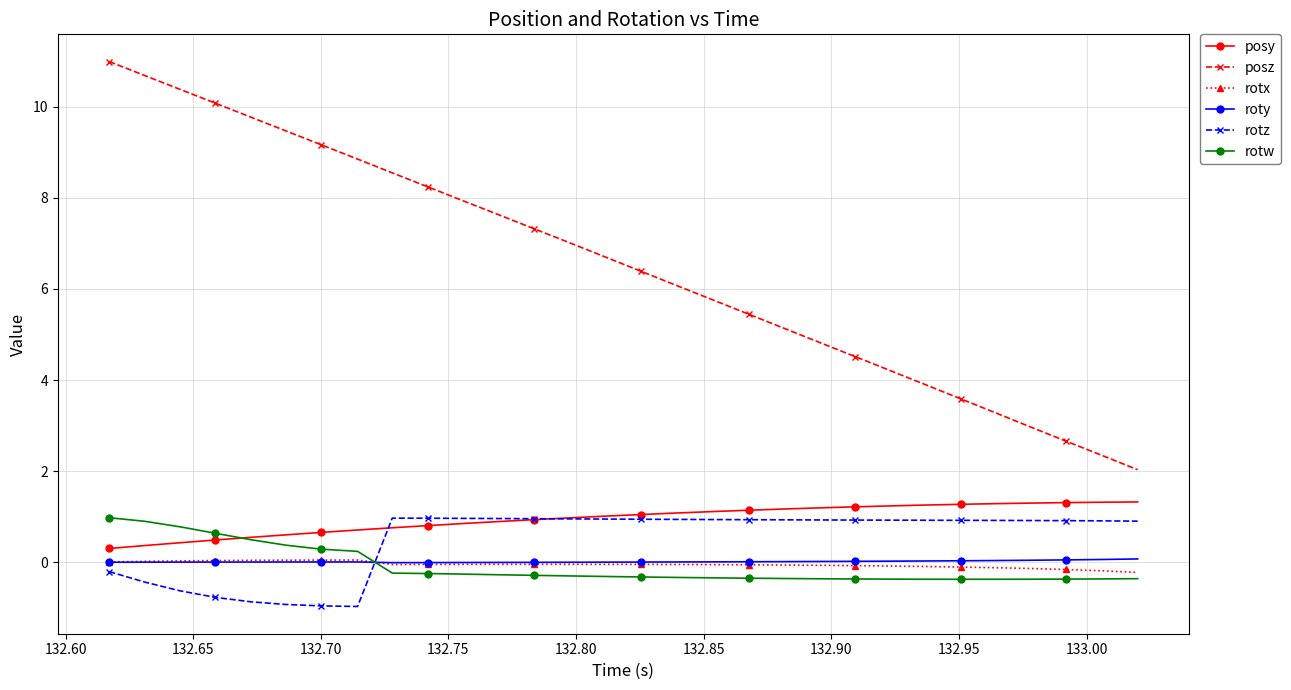

True or false: posy and rotx cross at least once.

False